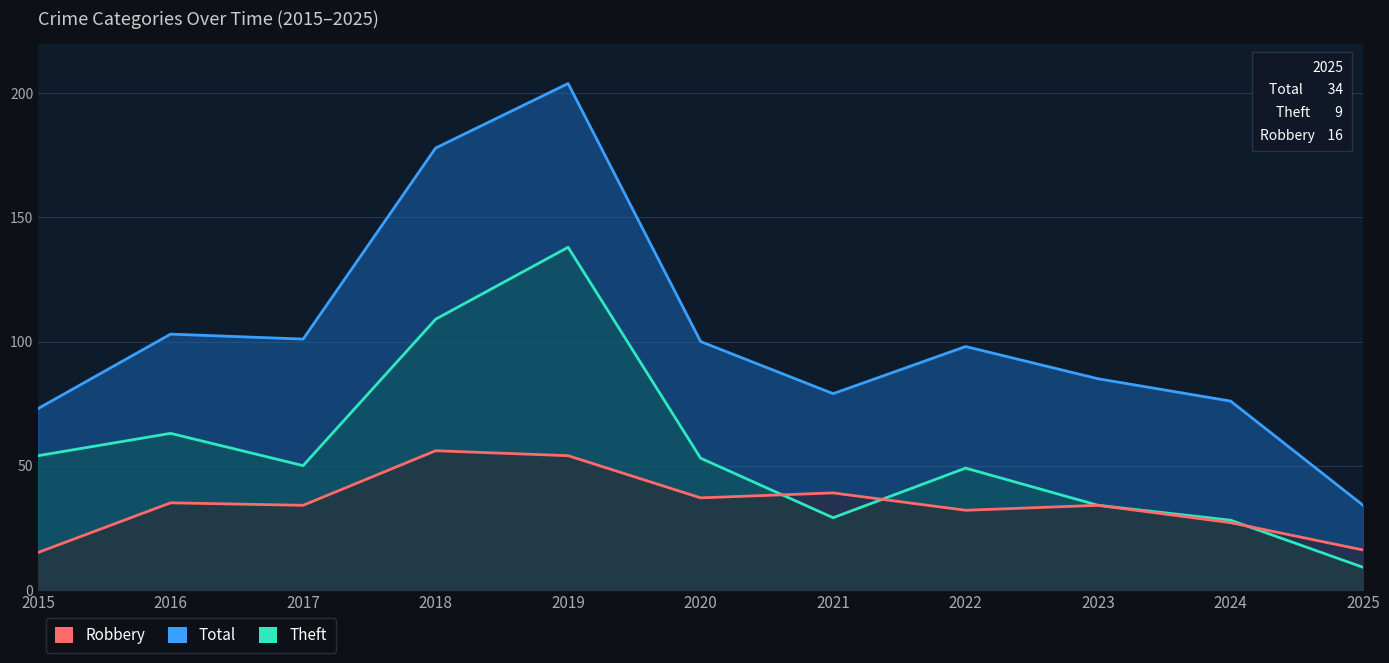

How many data points in Theft are less than 50?

5